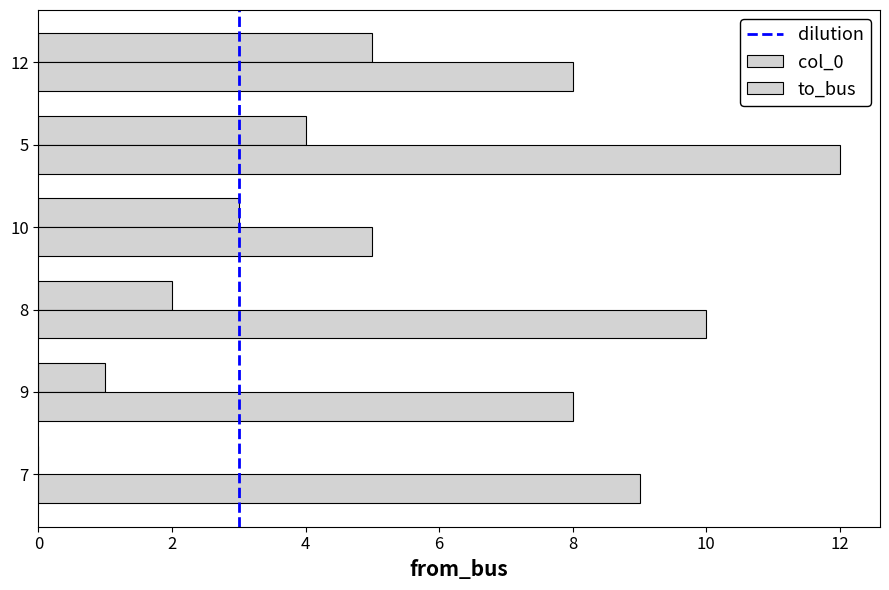

How many distinct data groups are displayed?

2